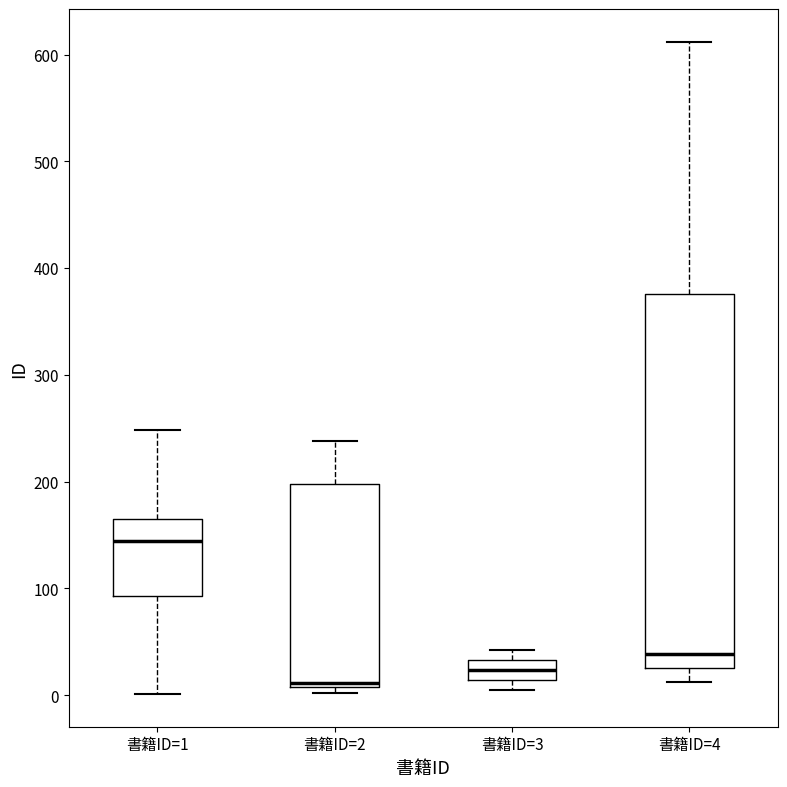

Reading left to right, read every box against the y-axis: the position of its median line, the range the box covers, and the ends of its whiskers. The values are not printed on the chart, so give them approximately, as read against the axis.

書籍ID=1: median 140, box 90 to 170, whiskers 0 to 250
書籍ID=2: median 10 (just above the box's lower edge), box 10 to 200, whiskers 0 to 240
書籍ID=3: median 20, box 10 to 30, whiskers 10 (just below the box's lower edge) to 40
書籍ID=4: median 40, box 30 to 380, whiskers 10 to 610